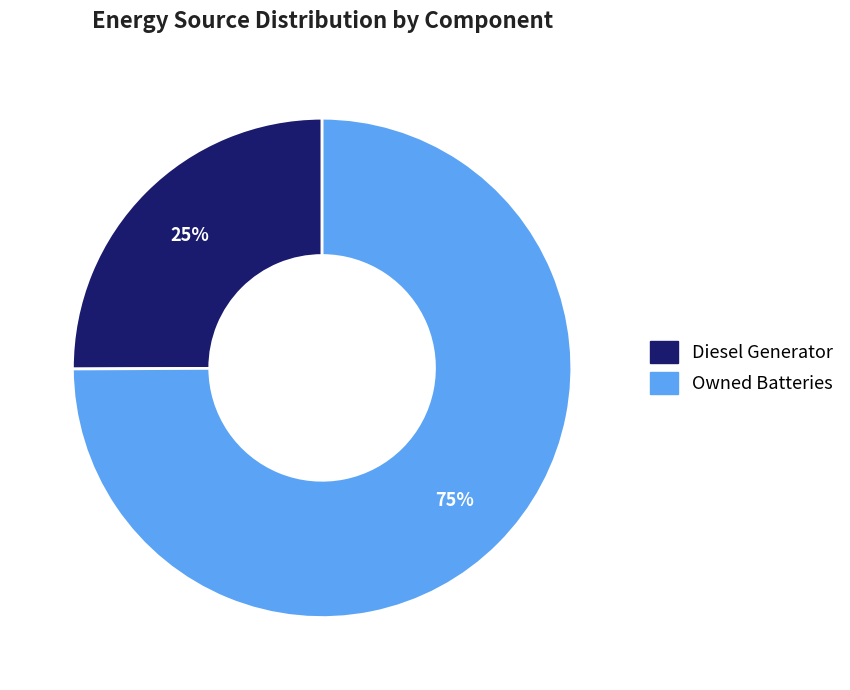

What is the largest slice in the pie chart?

Owned Batteries